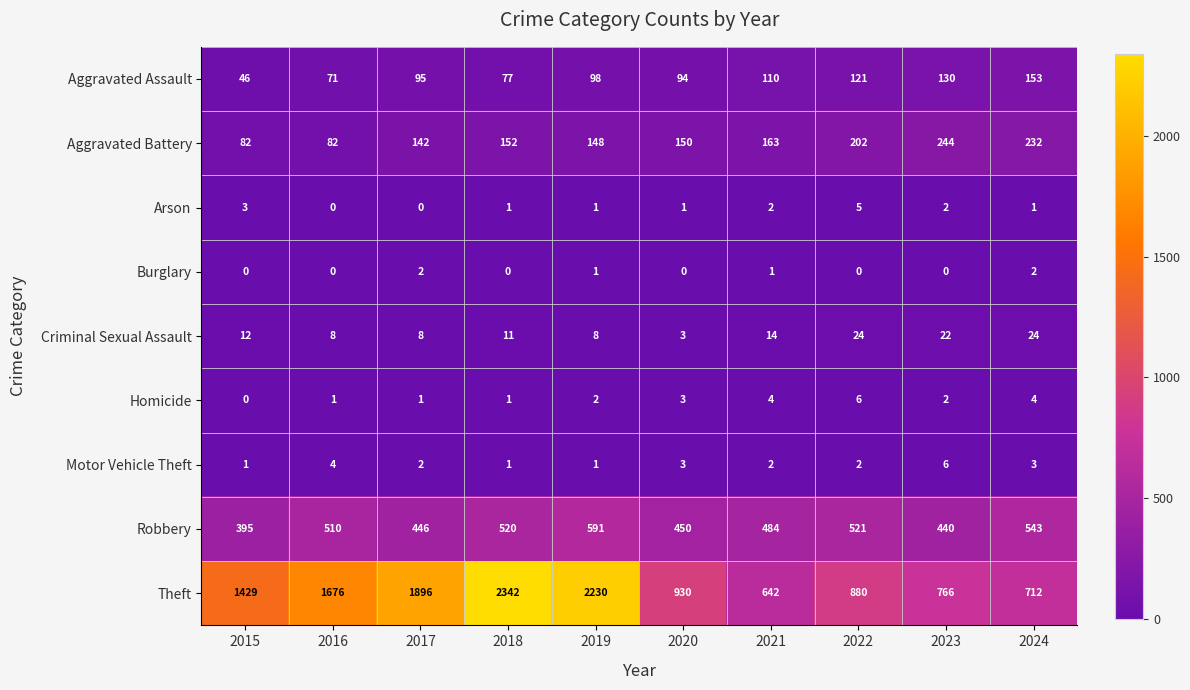

What is the average value of the Criminal Sexual Assault series?

13